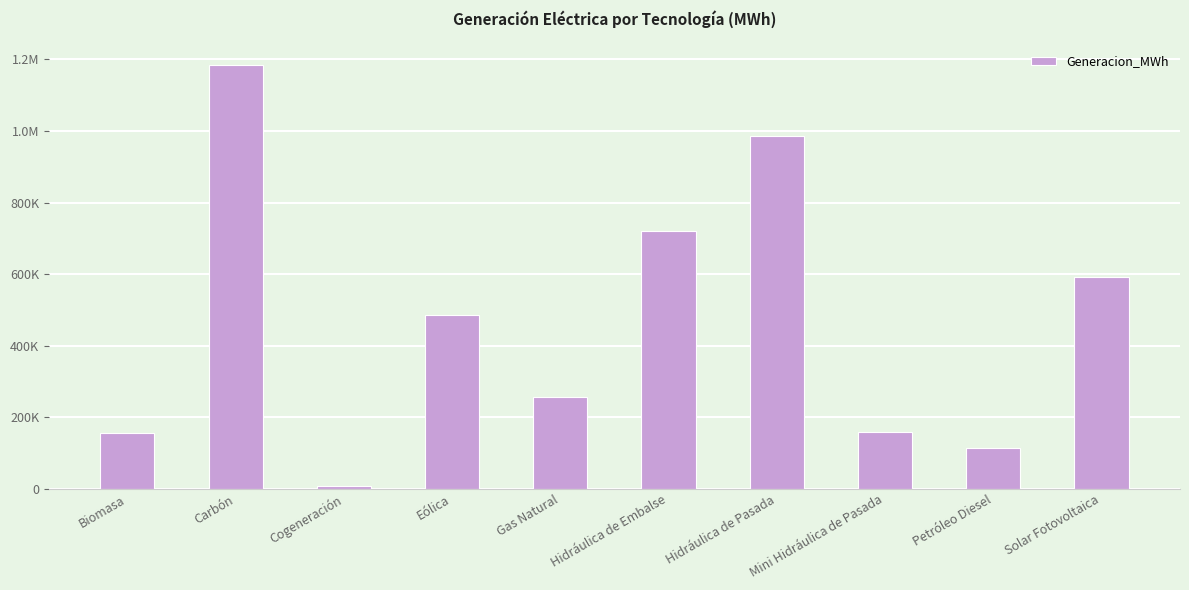

Reading left to right, extract all data points from this chart.

Biomasa=154915.2	Carbón=1183435.0	Cogeneración=8688.7	Eólica=484928.3	Gas Natural=256410.5	Hidráulica de Embalse=720021.6	Hidráulica de Pasada=984980.0	Mini Hidráulica de Pasada=158727.4	Petróleo Diesel=114737.7	Solar Fotovoltaica=593187.6